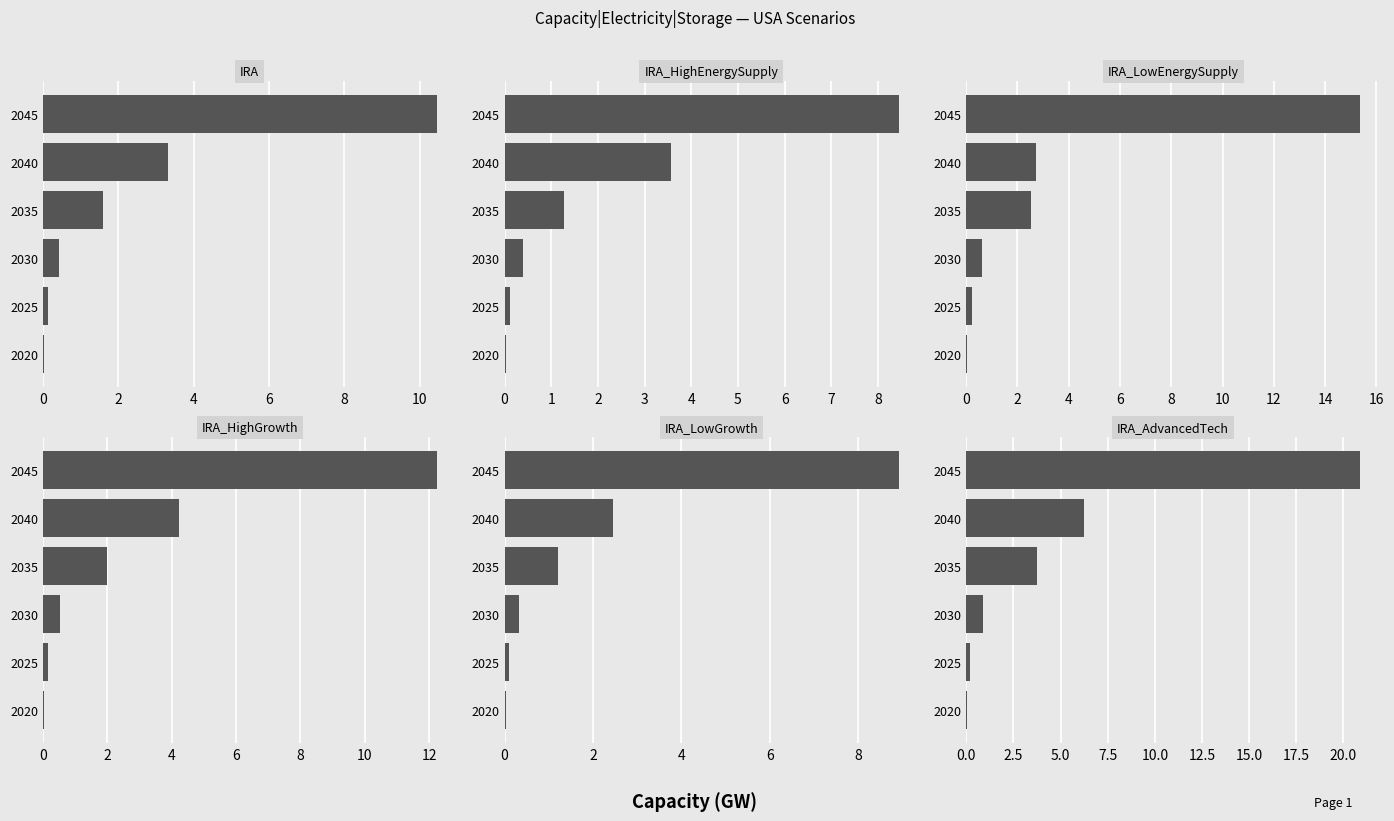

Rank the series by their maximum value, from lowest to highest.

IRA_HighEnergySupply, IRA_LowGrowth, IRA, IRA_HighGrowth, IRA_LowEnergySupply, IRA_AdvancedTech